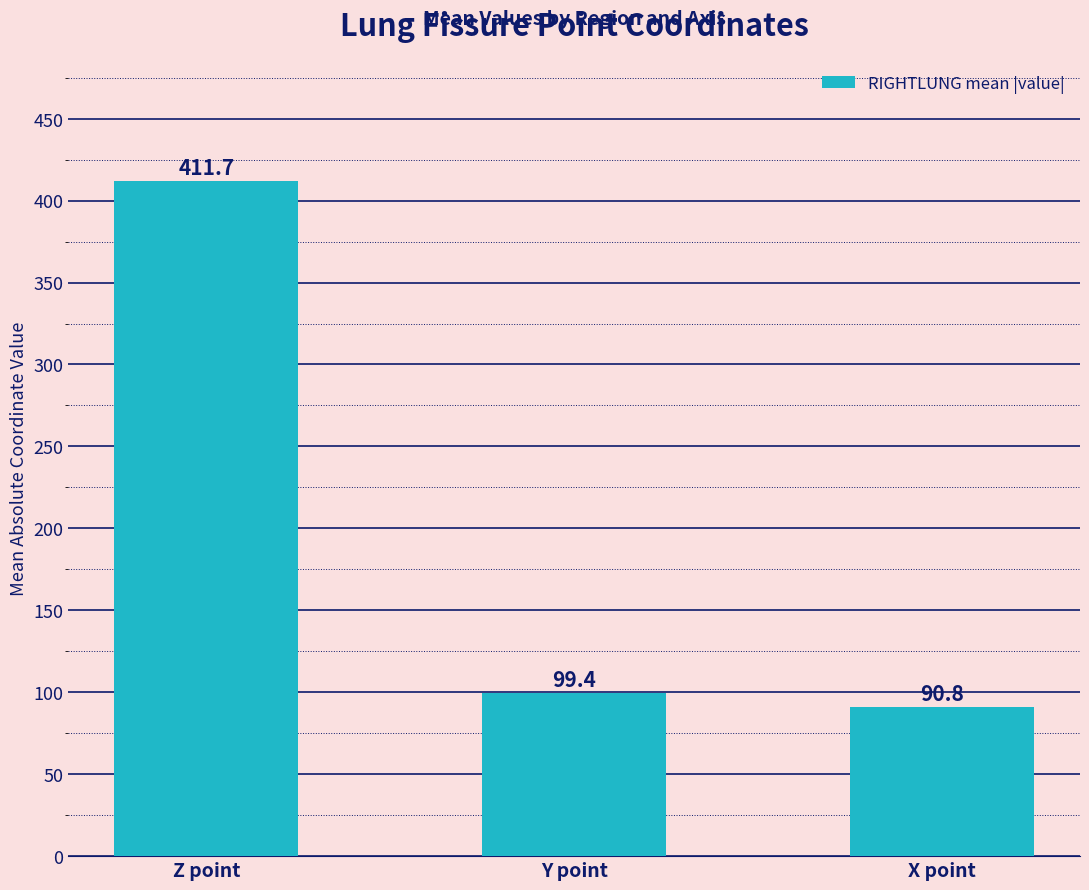

At which label does the data first exceed 99?

Z point